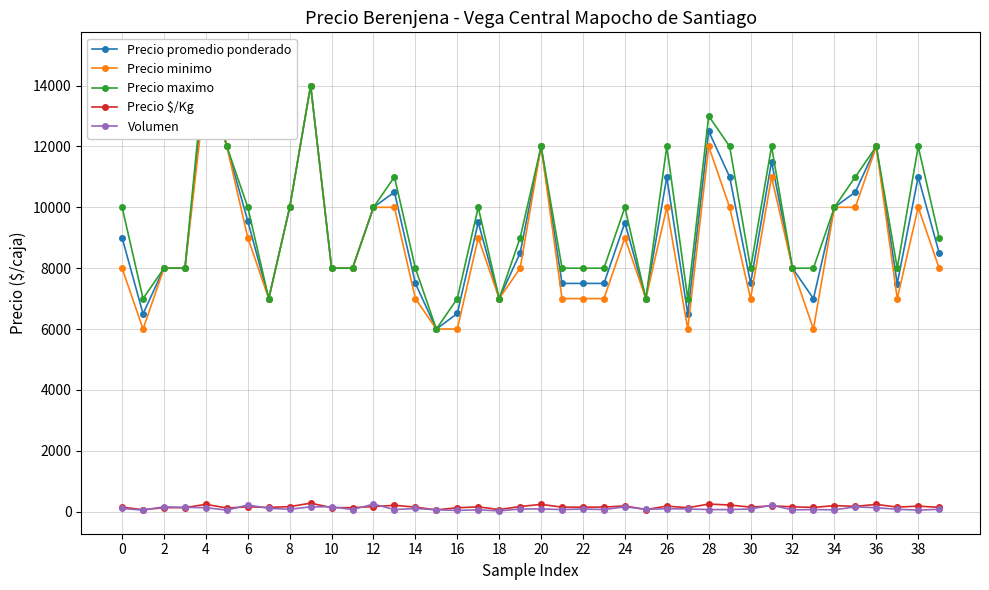

At 27, list the series in order from smallest to largest.

Volumen, Precio $/Kg, Precio minimo, Precio promedio ponderado, Precio maximo